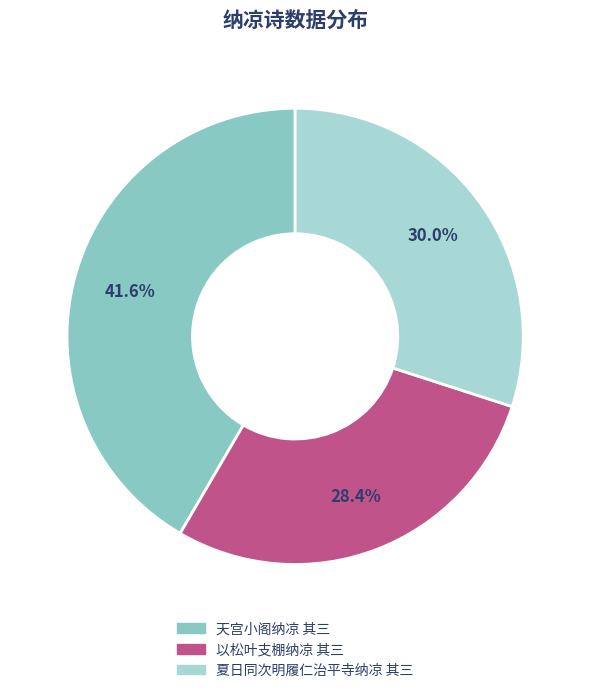

How many segments does this pie chart have?

3